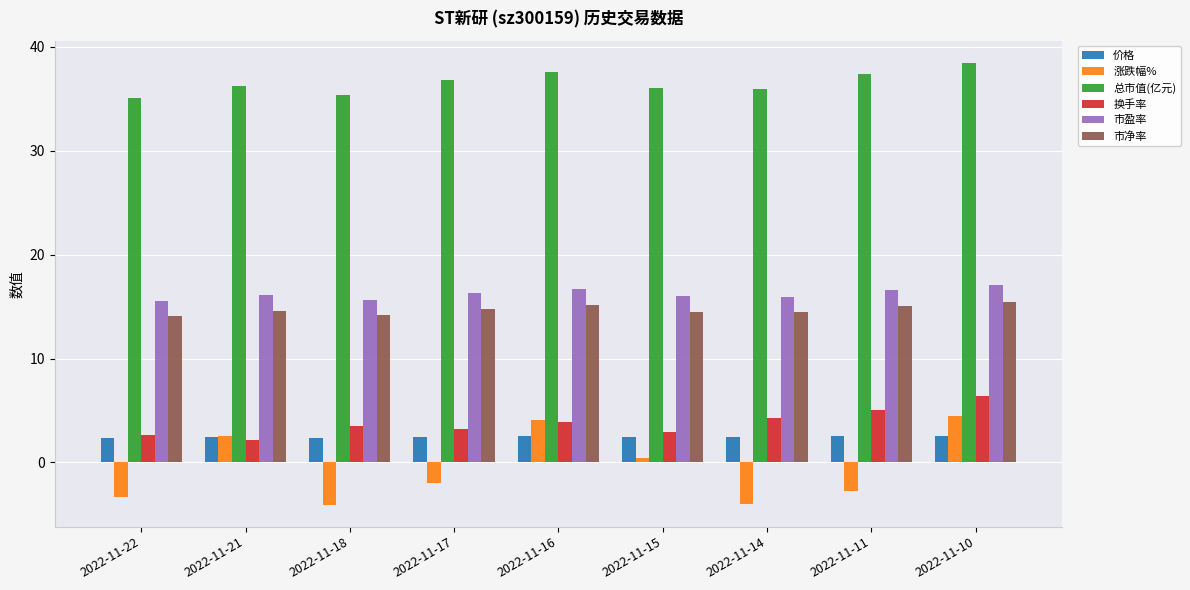

The value of 换手率 at 2022-11-10 is 2.7. True or false?

False